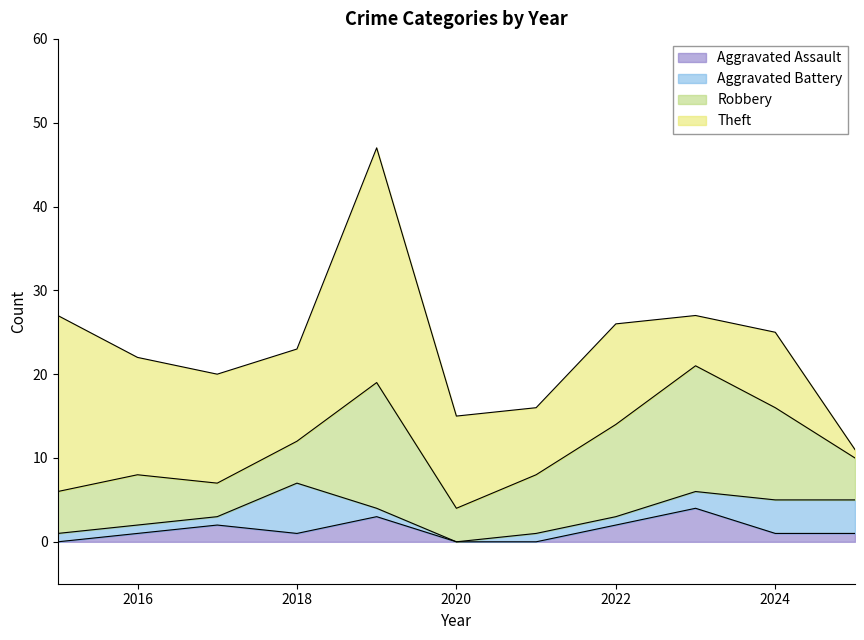

Is it true that Robbery equals 15 at 2019?

True